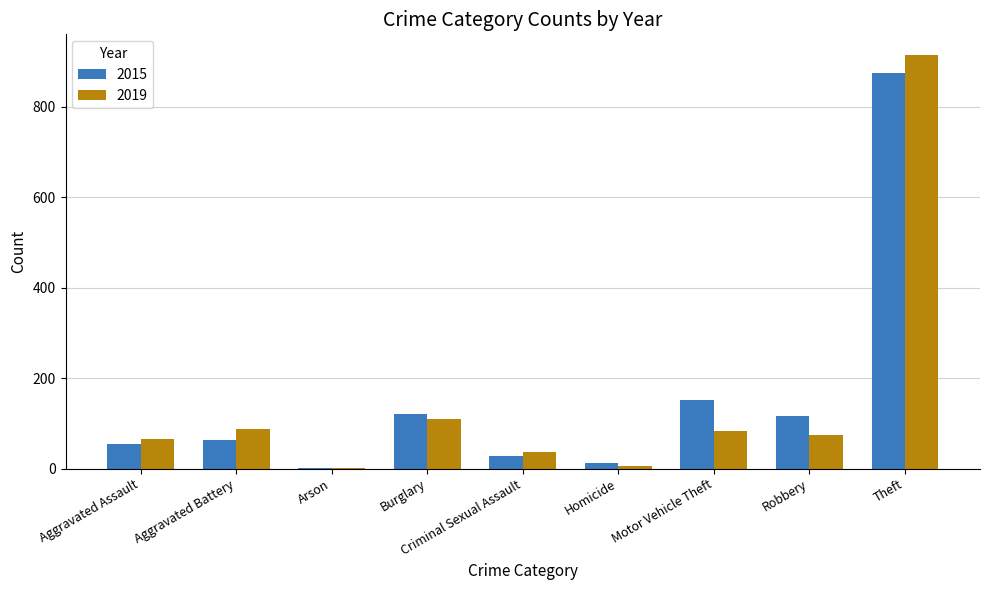

What is the total value across all series at Robbery?

192